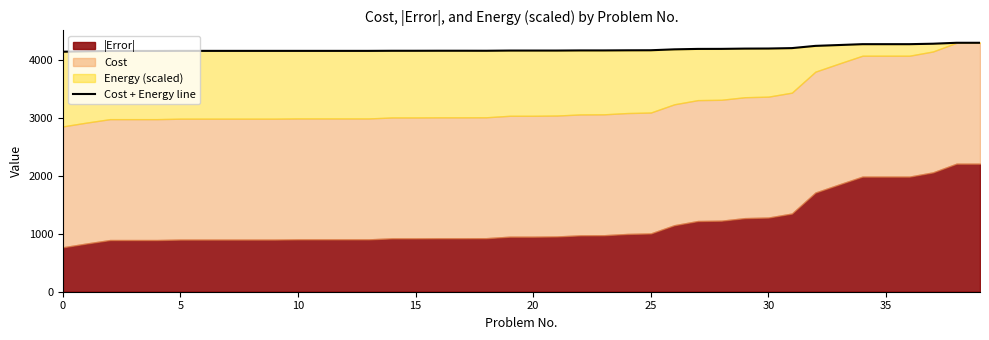

Read the value at 19.

4158.8